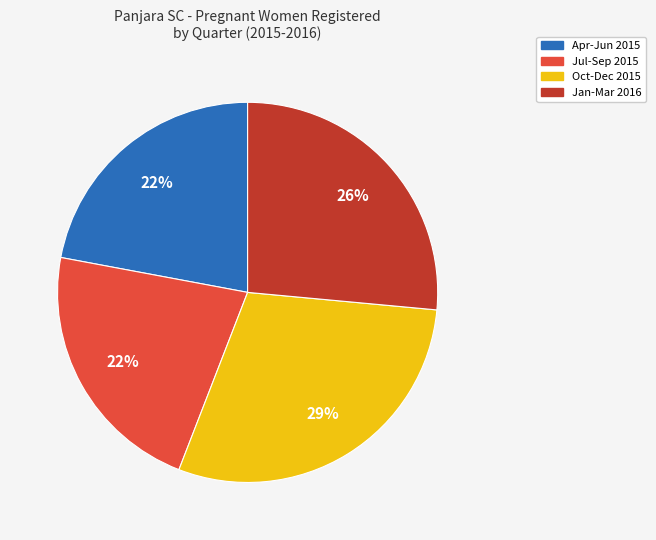

How many slices are in this pie chart?

4